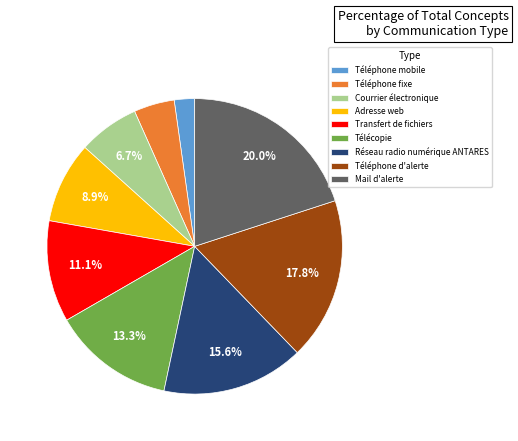

The Télécopie slice represents 8% of the pie. True or false?

False